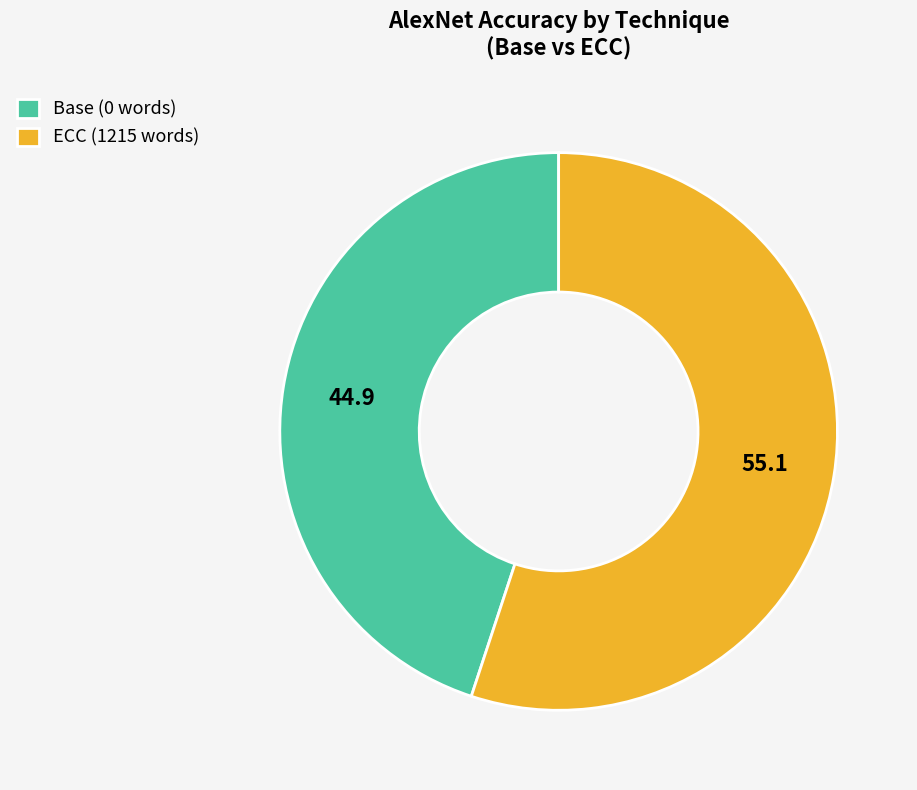

Between Base (0 words) and ECC (1215 words), which is larger?

ECC (1215 words)